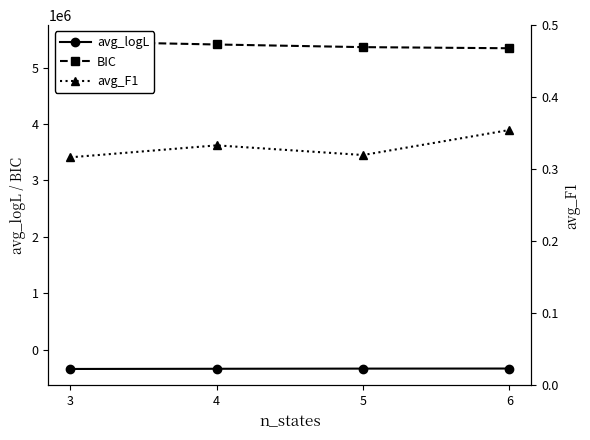

True or false: avg_logL and BIC cross at least once.

False